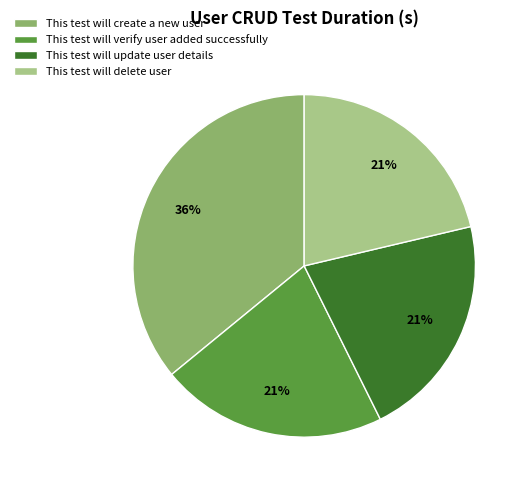

How many segments does this pie chart have?

4